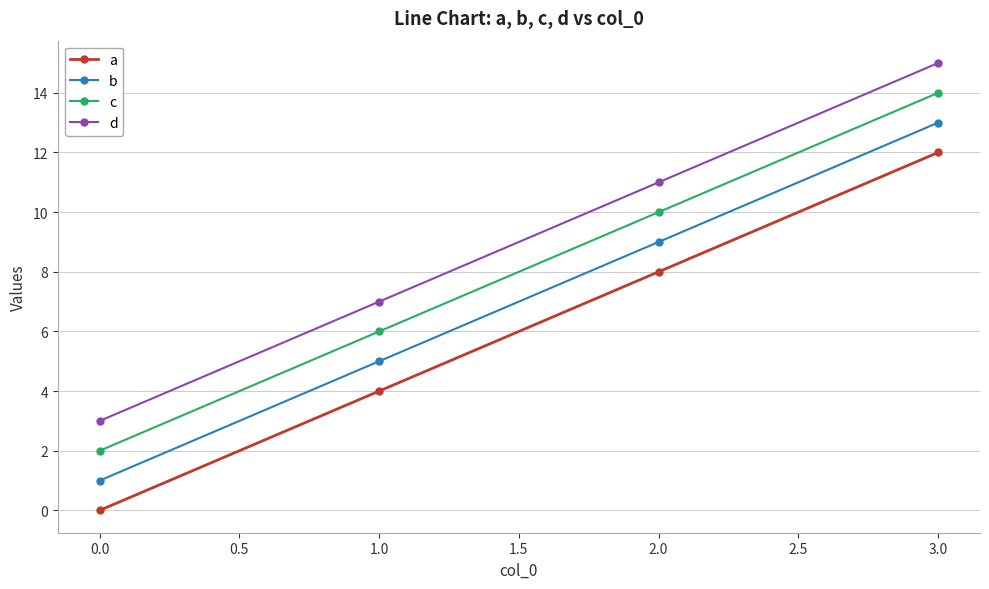

True or false: d and a intersect in this chart.

False